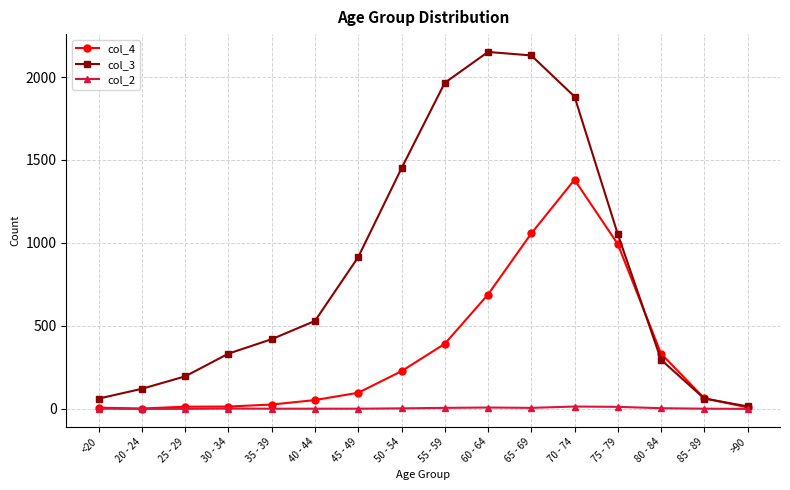

Which category has the highest value across all series?

60 - 64